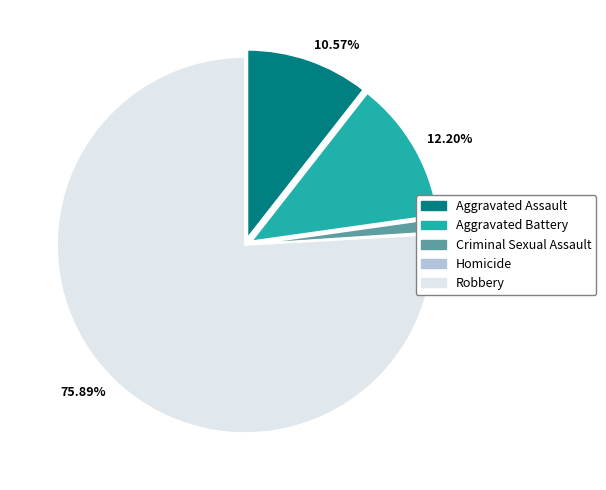

Rank the categories by value from lowest to highest.

Homicide, Criminal Sexual Assault, Aggravated Assault, Aggravated Battery, Robbery